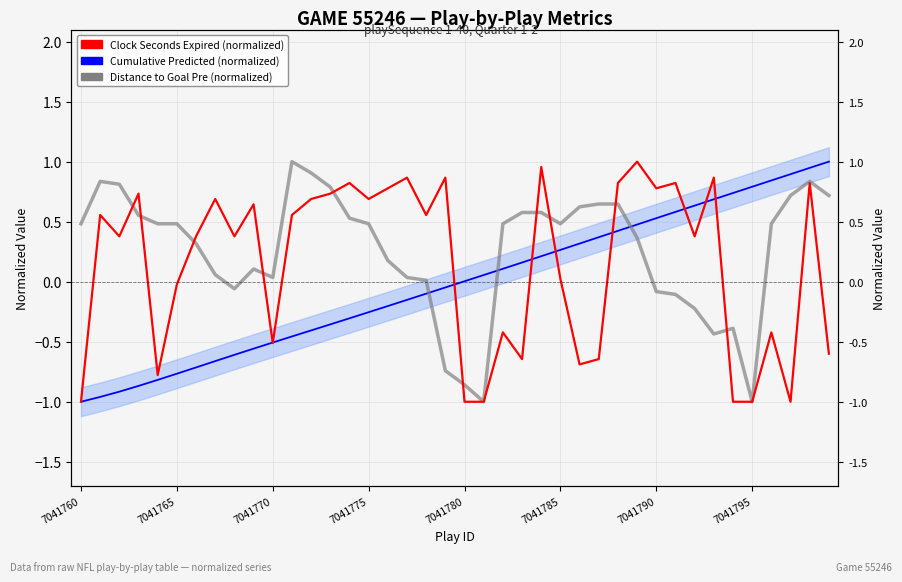

Count the number of categories in the chart.

40